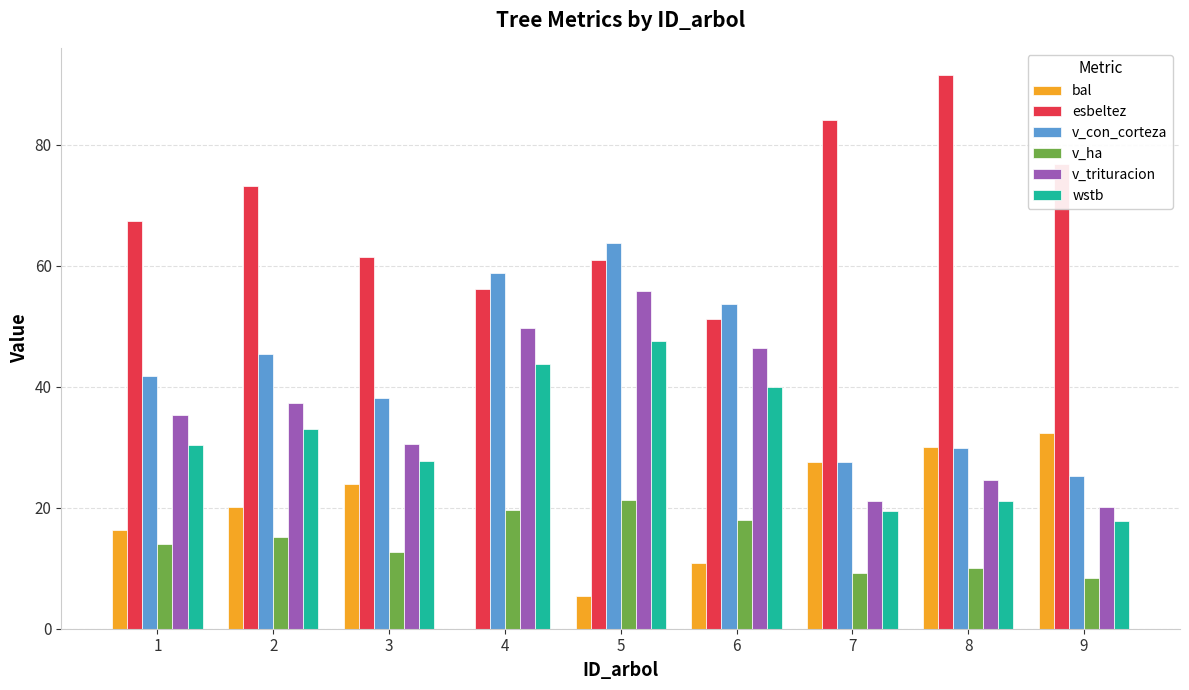

Reading right to left, extract all data points from this chart.

bal: 9=32.4	8=30.0	7=27.6	6=10.9	5=5.4	4=0.0	3=23.8	2=20.1	1=16.3
esbeltez: 9=76.8	8=91.4	7=84.1	6=51.2	5=60.9	4=56.1	3=61.5	2=73.1	1=67.3
v_con_corteza: 9=25.2	8=29.9	7=27.5	6=53.7	5=63.8	4=58.7	3=38.2	2=45.4	1=41.8
v_ha: 9=8.4	8=10.0	7=9.2	6=17.9	5=21.3	4=19.6	3=12.7	2=15.1	1=13.9
v_trituracion: 9=20.1	8=24.6	7=21.2	6=46.4	5=55.8	4=49.6	3=30.5	2=37.3	1=35.3
wstb: 9=17.7	8=21.1	7=19.4	6=39.9	5=47.5	4=43.7	3=27.7	2=33.0	1=30.4